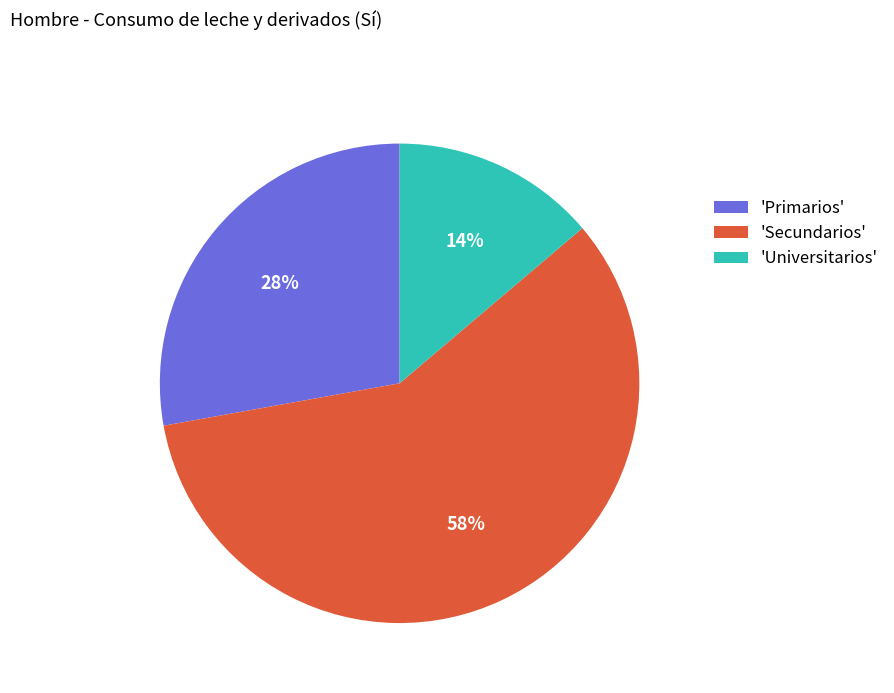

To the nearest percent, what is the combined percentage of 'Secundarios' and 'Universitarios'?

72%